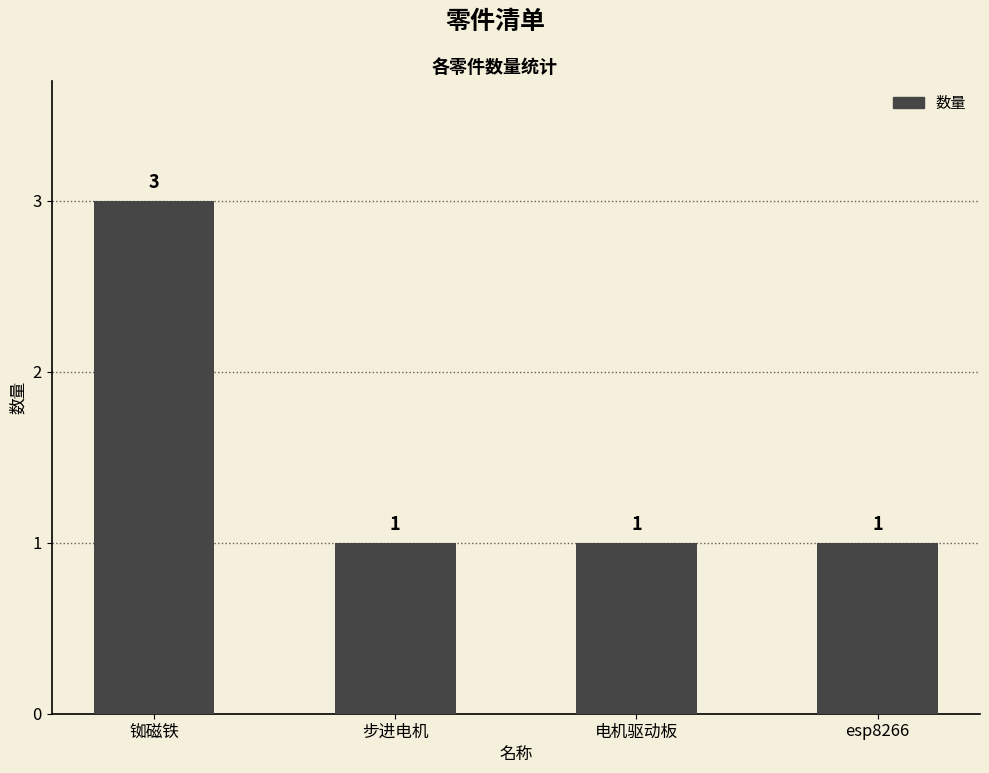

Does the chart contain any negative values?

No